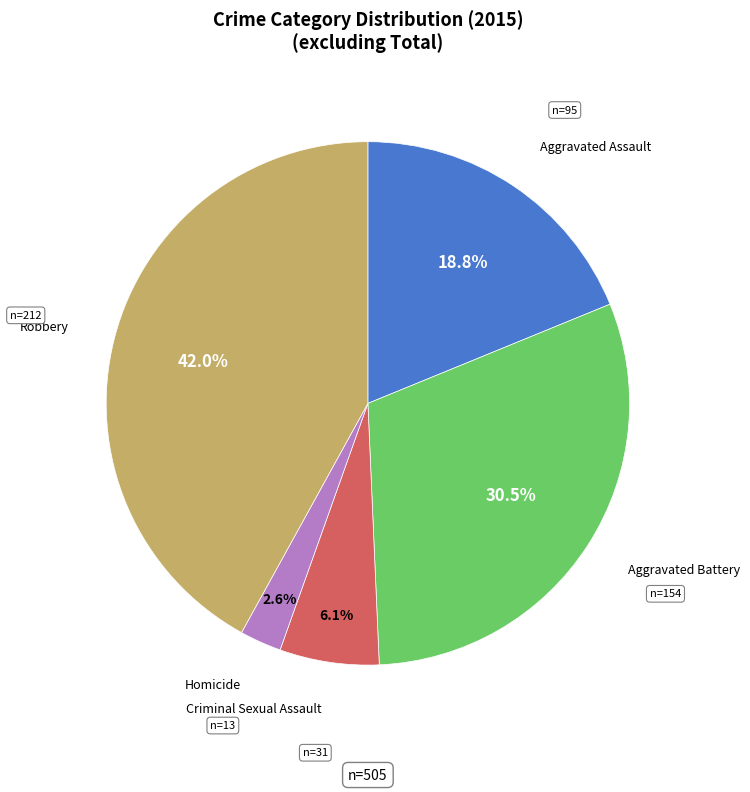

Is there a majority slice in this chart?

No